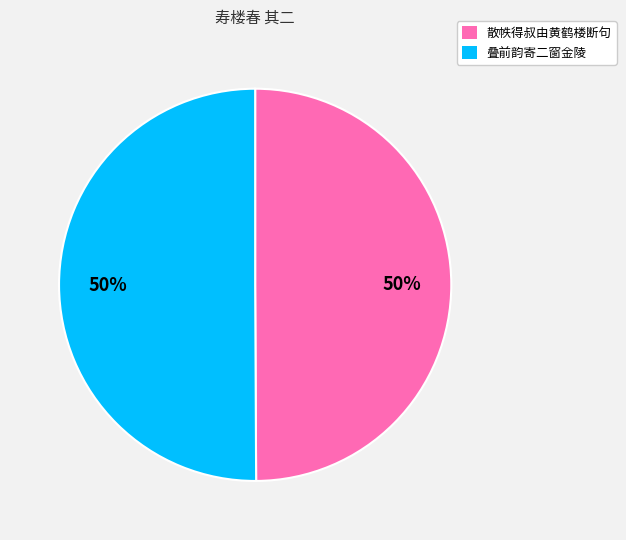

To the nearest percent, what is the average slice percentage?

50%